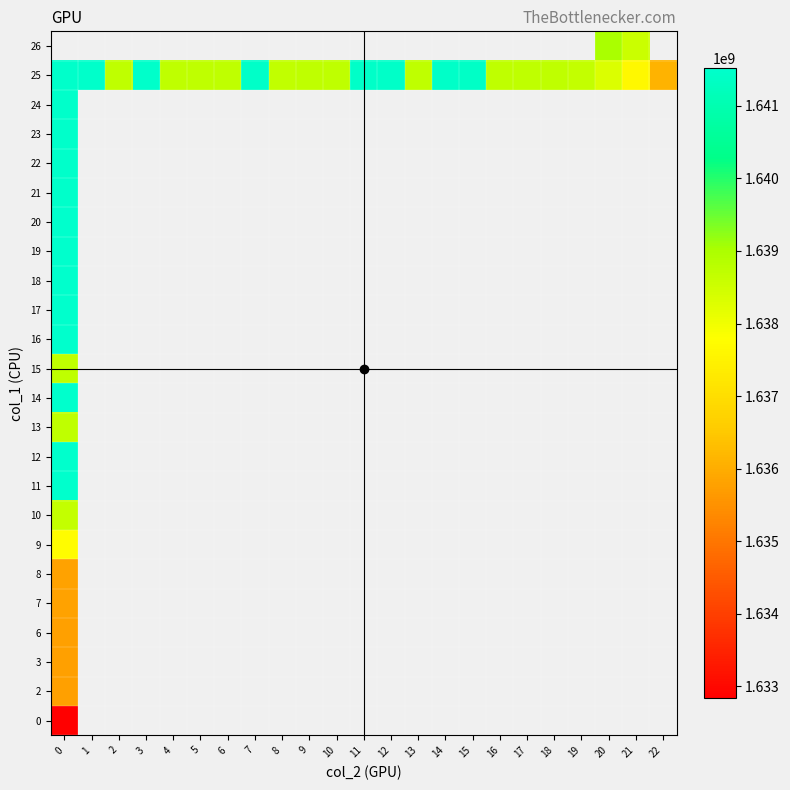

How many series are shown in this chart?

24